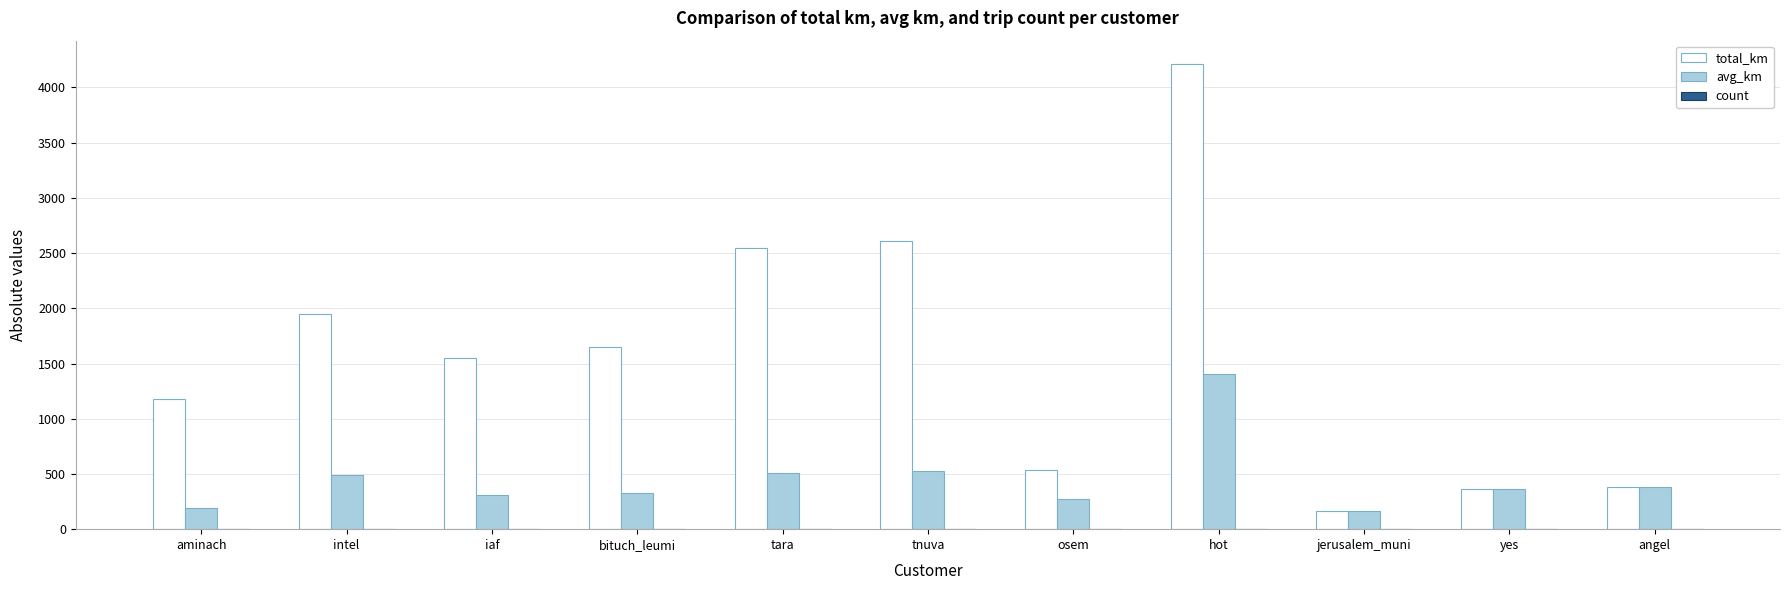

At which category is the sum across all series the highest?

hot